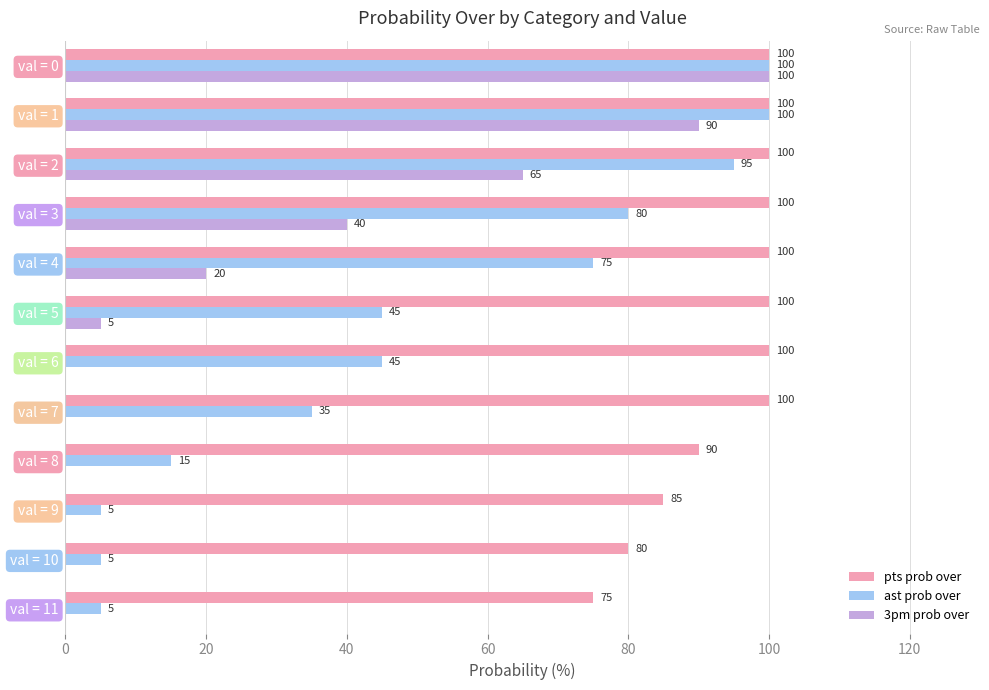

What is the total value across all series at val = 7?

135